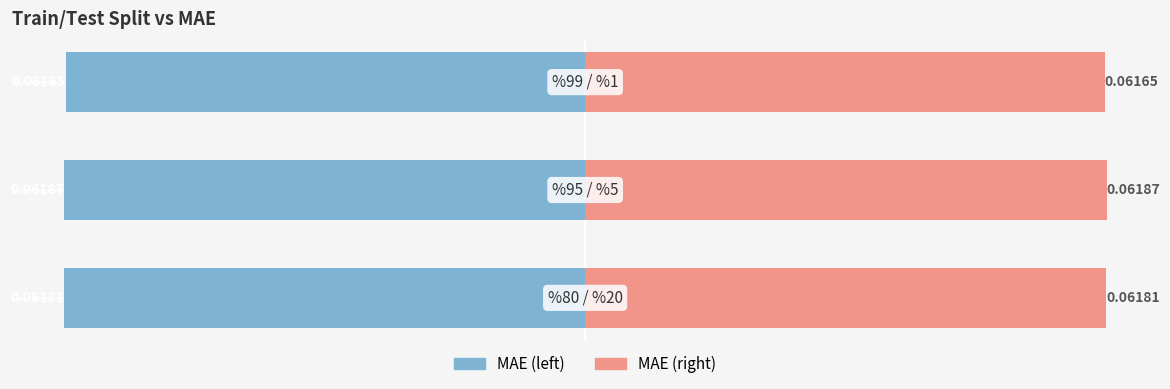

True or false: MAE (right) has a value of 61.8 at −80.

True